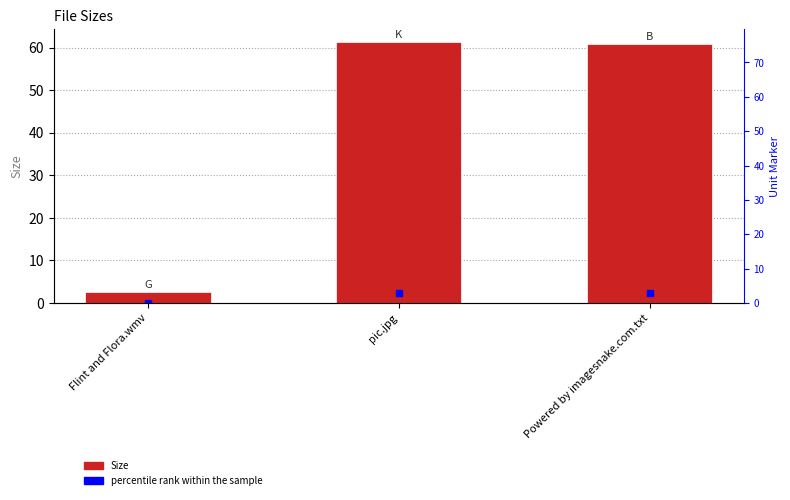

Between Powered by imagesnake.com.txt and Flint and Flora.wmv, which is larger?

Powered by imagesnake.com.txt